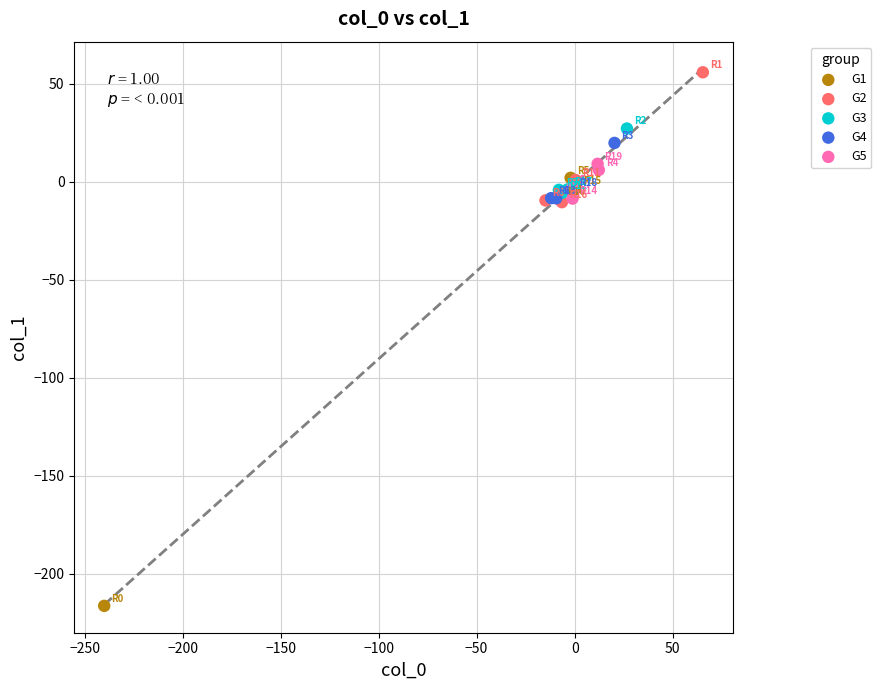

Which series reaches the maximum Y coordinate?

G2